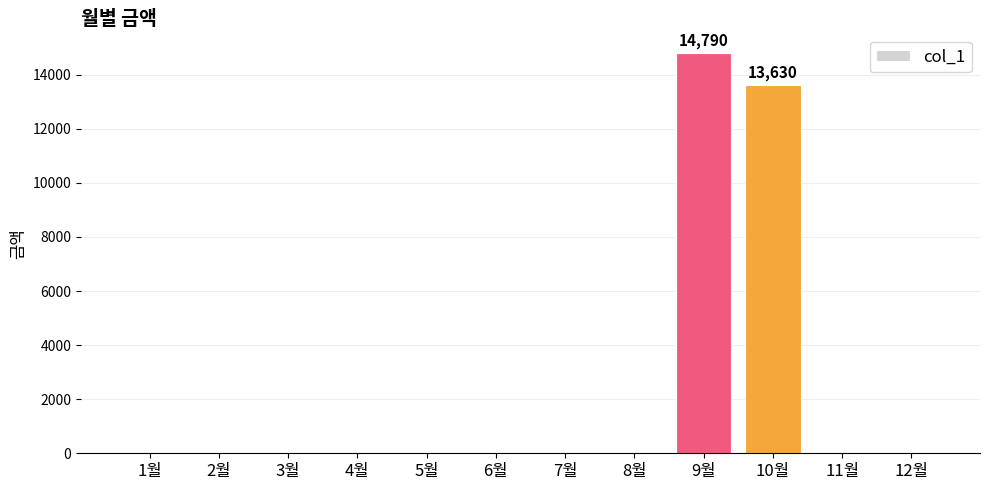

Which has a higher value, 3월 or 9월?

9월